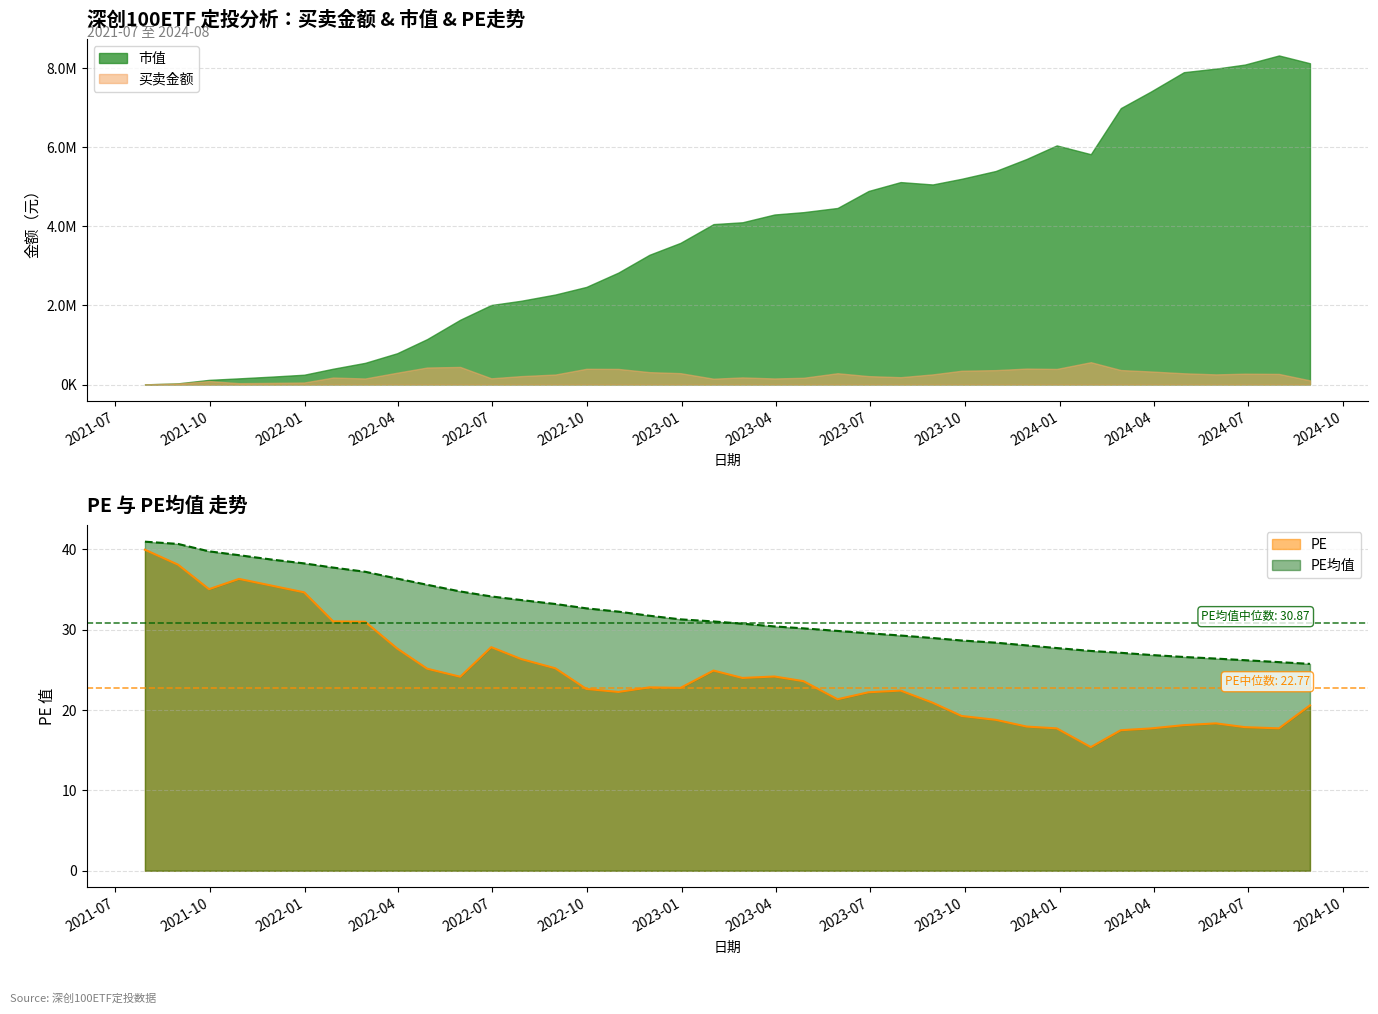

True or false: PE and PE均值 cross at least once.

False